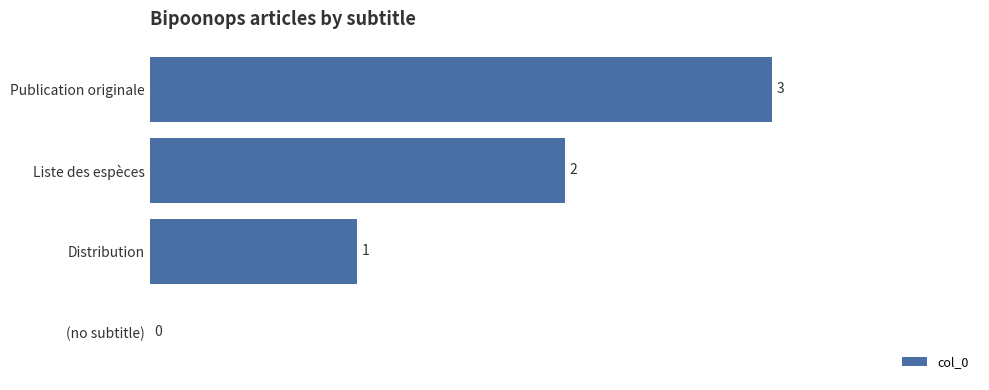

Which category has the highest value across all series?

Publication originale